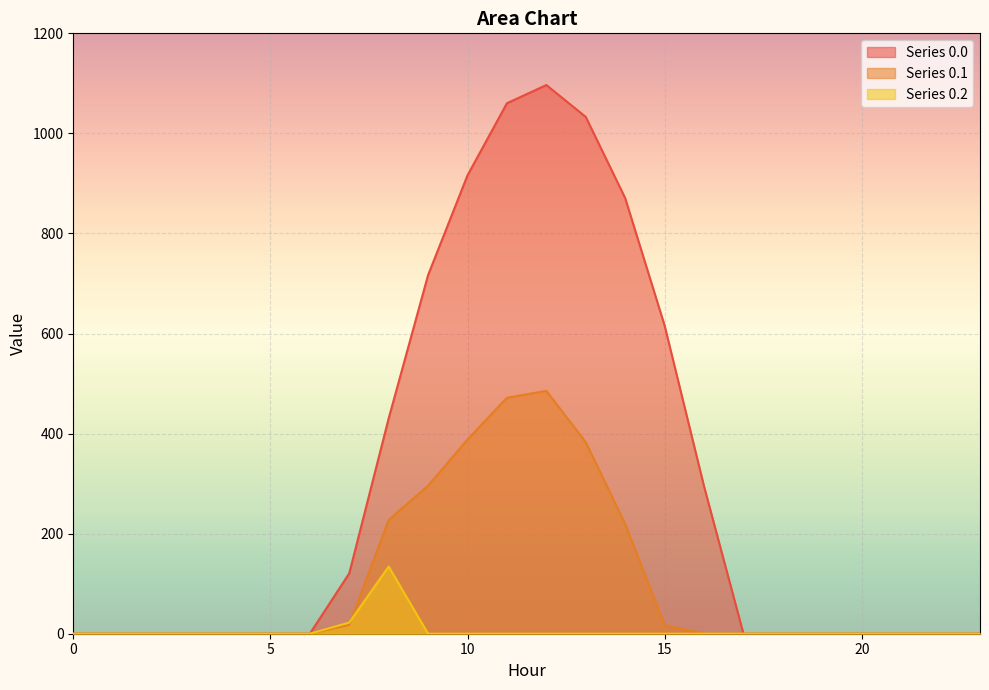

The value of row_0.0 at 17 is 478.9. True or false?

False